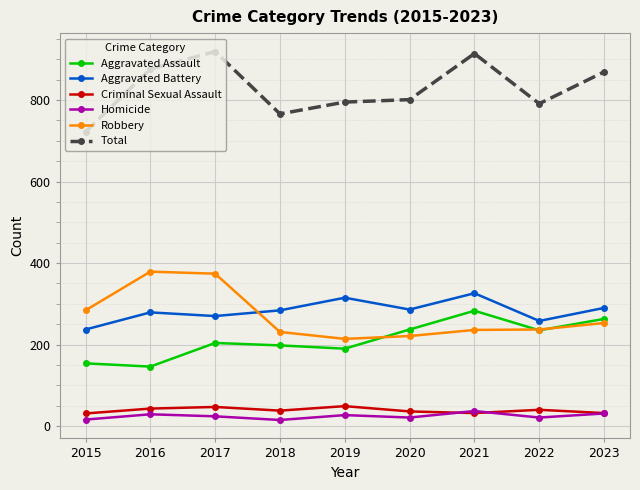

What is the average value of the Criminal Sexual Assault series?

39